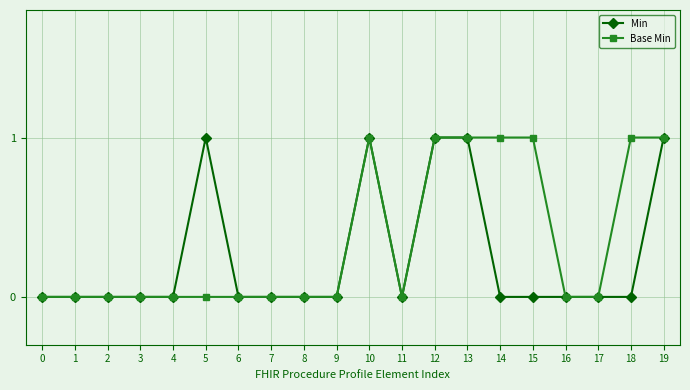

Rank the series by their average value, from lowest to highest.

Min, Base Min